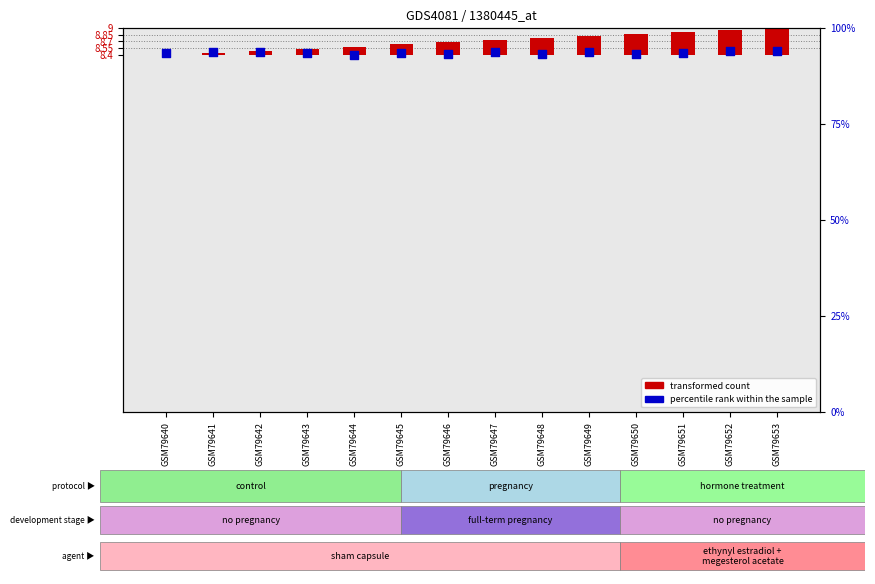

At which category is the sum across all series the highest?

GSM79653